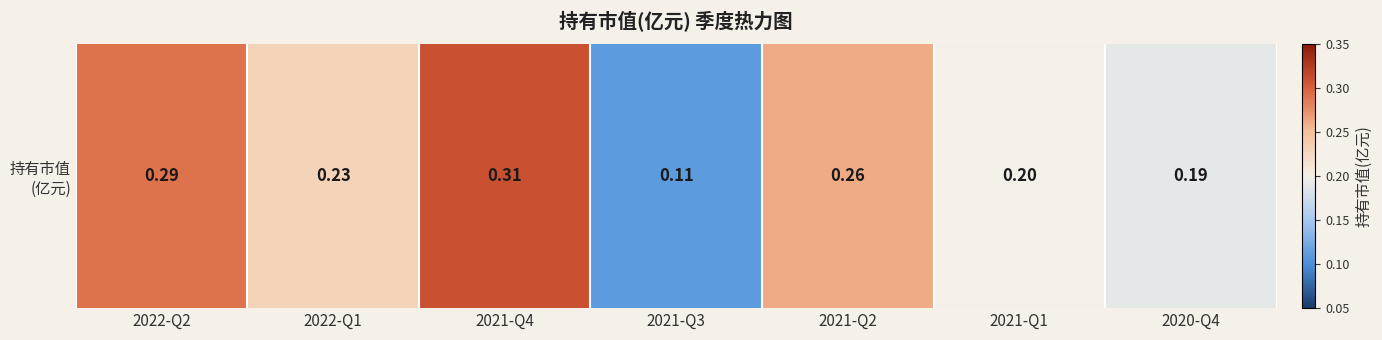

Reading left to right, list all the values displayed in this chart.

0.3	0.2	0.3	0.1	0.3	0.2	0.2